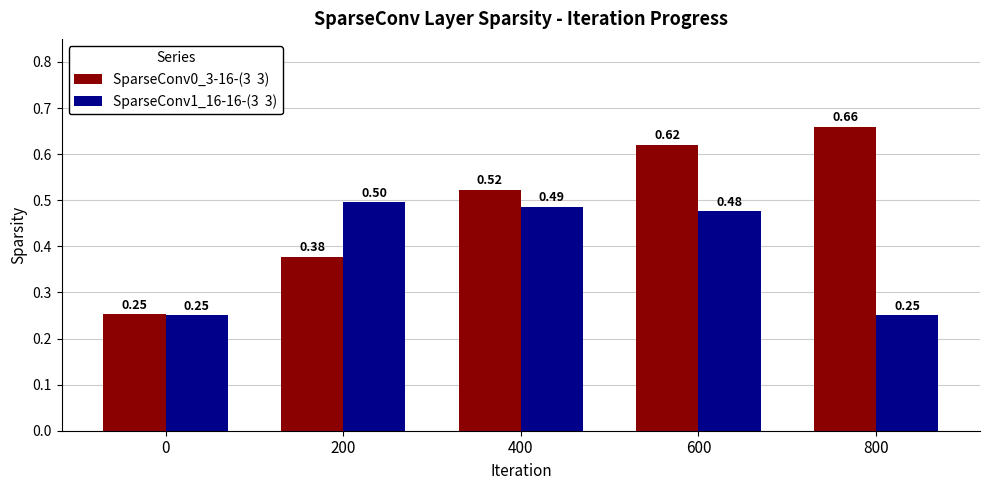

At which category is the sum across all series the highest?

600